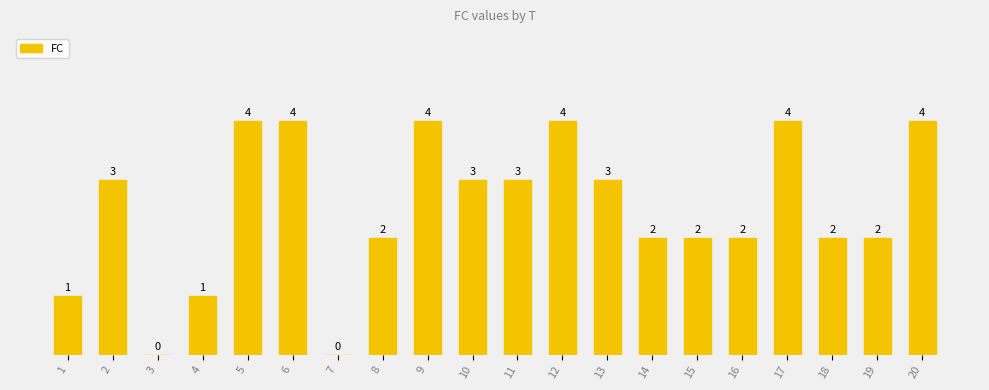

List the labels in order of value, largest first.

5, 6, 9, 12, 17, 20, 2, 10, 11, 13, 8, 14, 15, 16, 18, 19, 1, 4, 3, 7